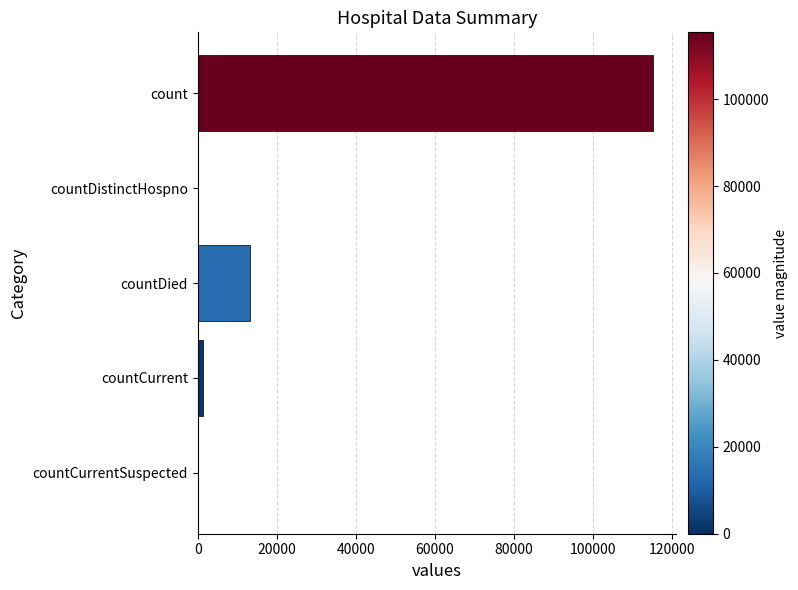

Where is the data nearest to the value 57689?

countDied